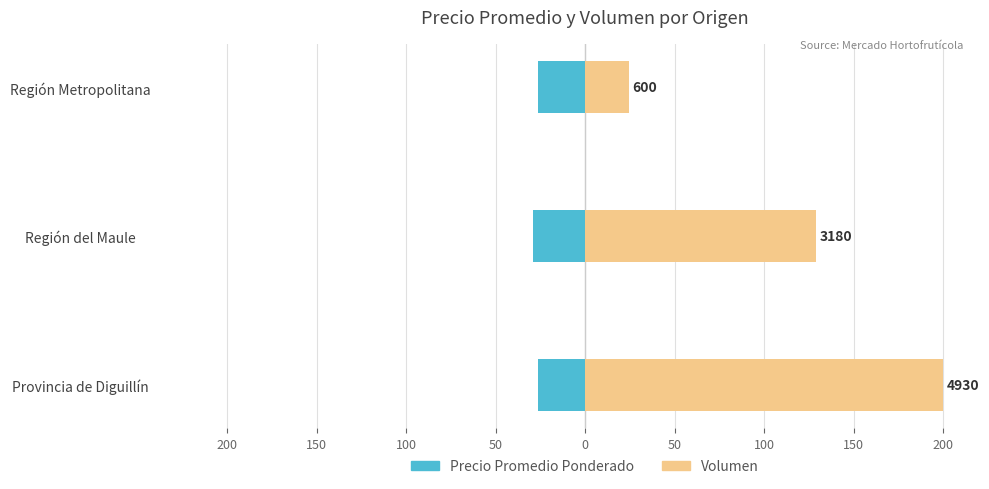

What is the value of the Precio Promedio Ponderado bar at the 3rd from the left?

-26.7